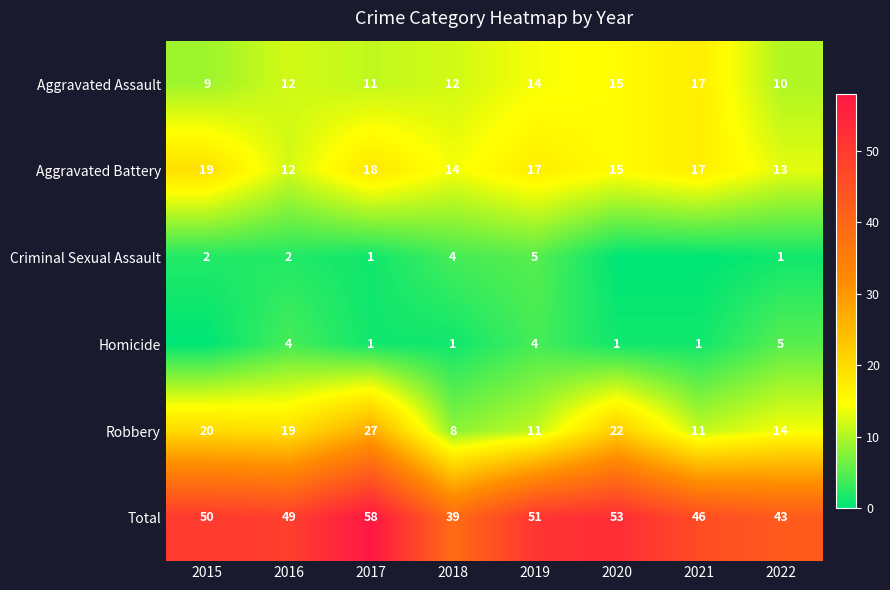

What is the difference between the maximum and minimum values in the Aggravated Assault series?

8